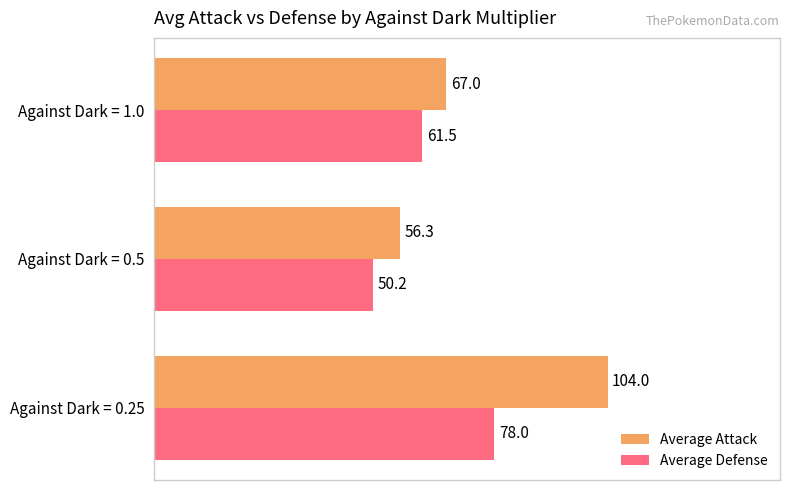

What is the difference between the maximum and minimum values in the Average Defense series?

27.8